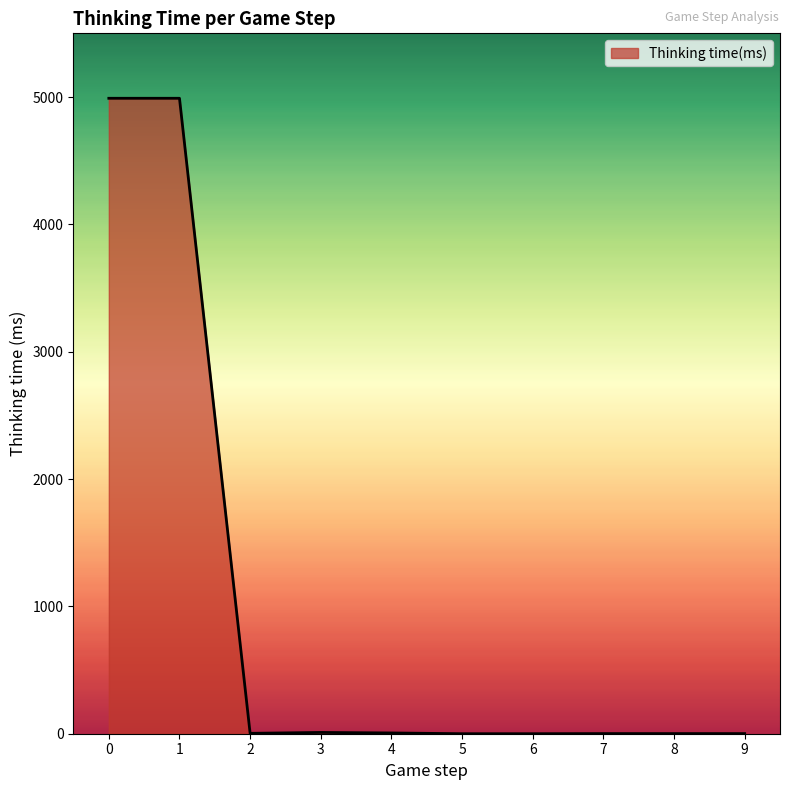

What value does the data have at 3?

10